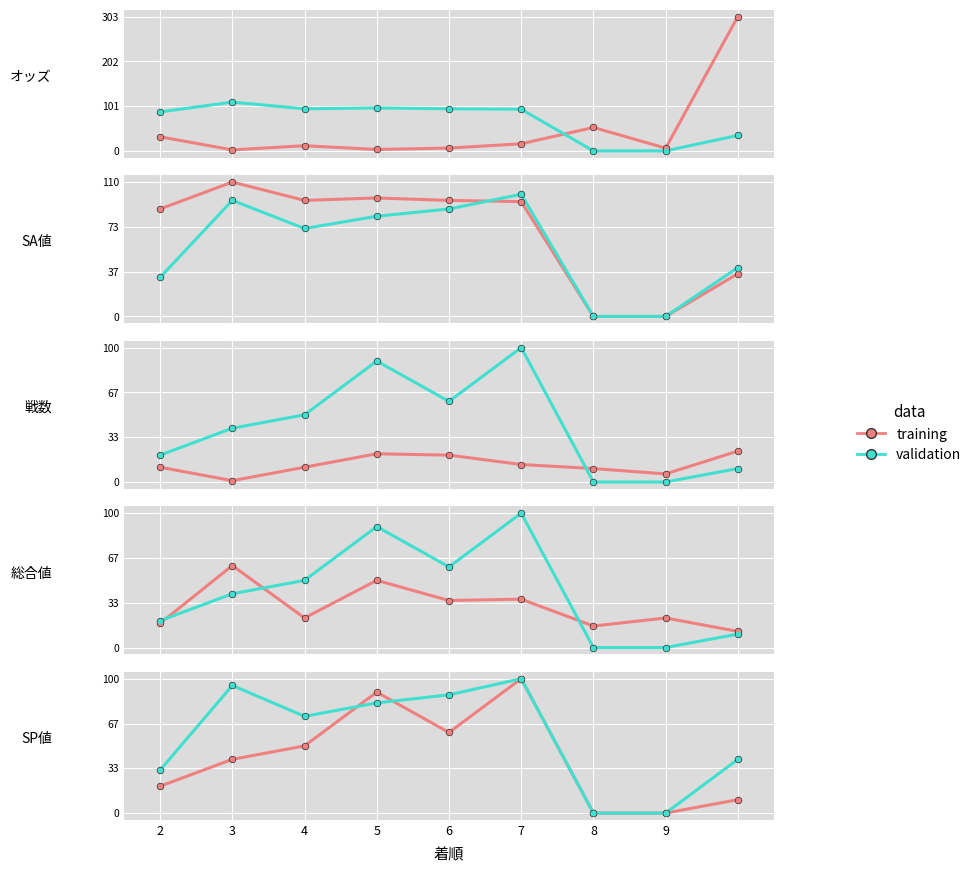

Which series has the largest total across all categories?

validation